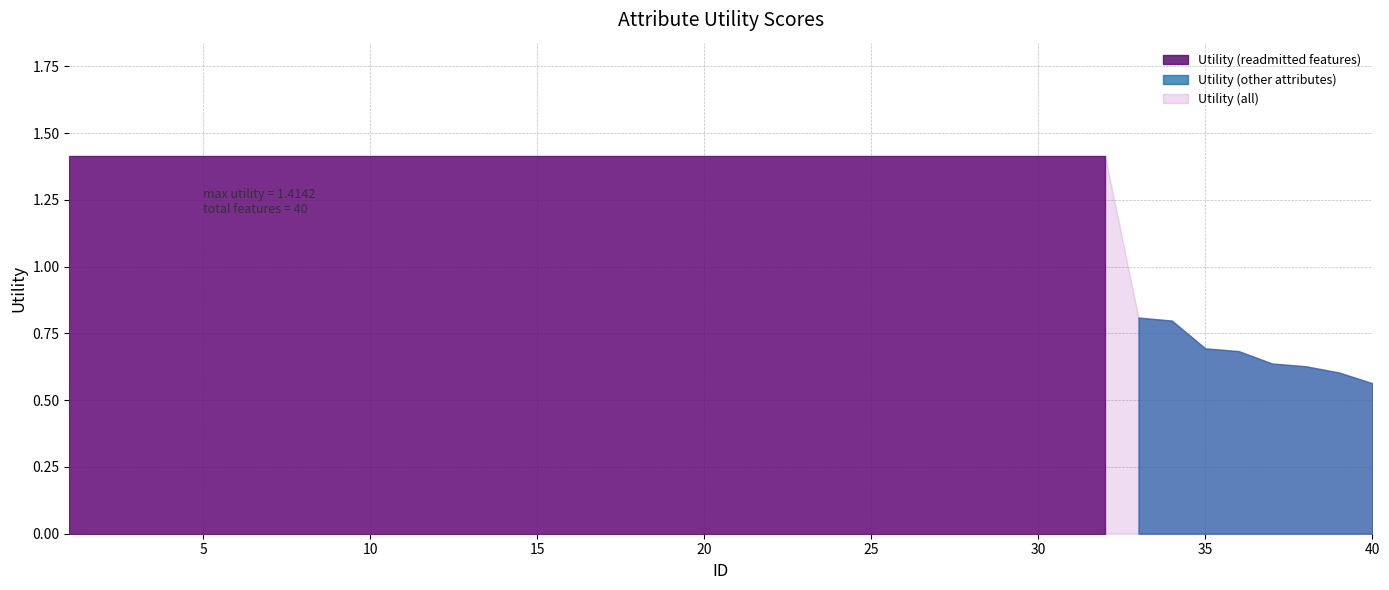

Reading left to right, transcribe all the data shown in this chart.

1.4	1.4	1.4	1.4	1.4	1.4	1.4	1.4	1.4	1.4	1.4	1.4	1.4	1.4	1.4	1.4	1.4	1.4	1.4	1.4	1.4	1.4	1.4	1.4	1.4	1.4	1.4	1.4	1.4	1.4	1.4	1.4	0.8	0.8	0.7	0.7	0.6	0.6	0.6	0.6